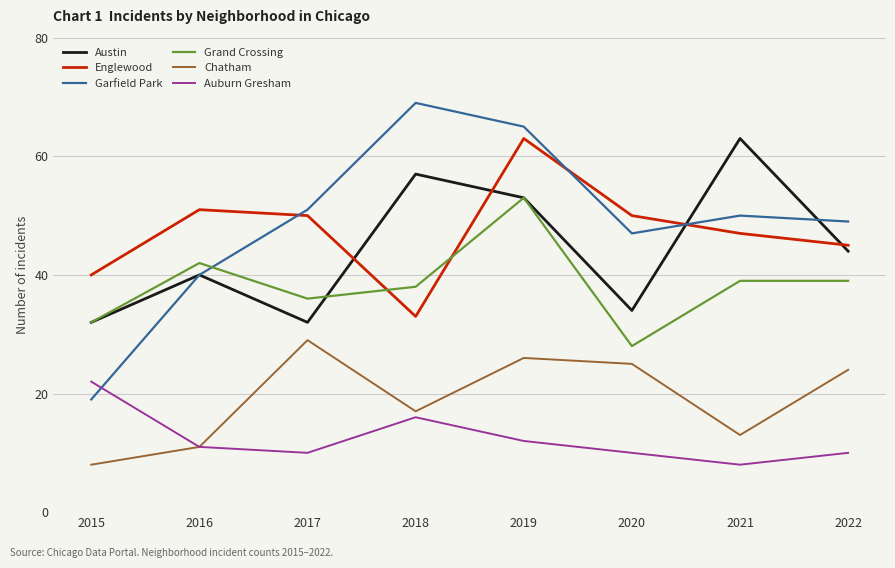

True or false: Grand Crossing has a value of 28 at 2020.

True